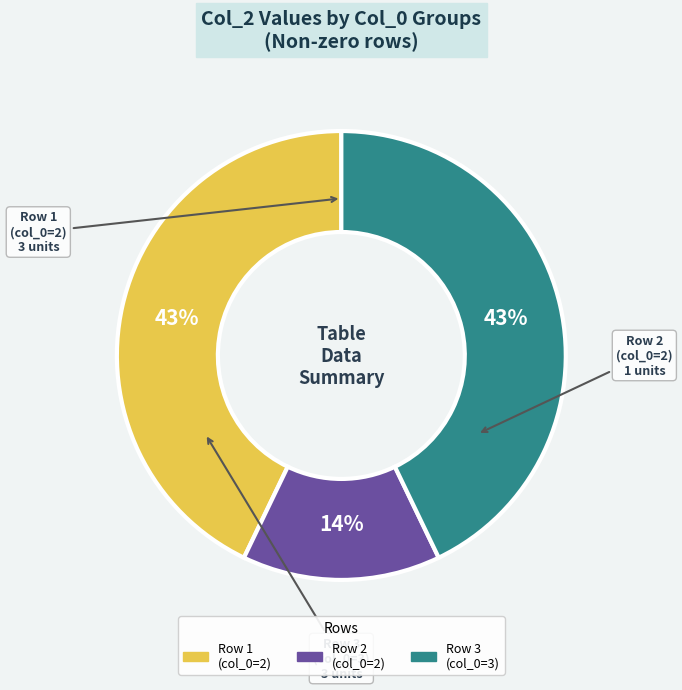

Count the number of slices in the pie.

3